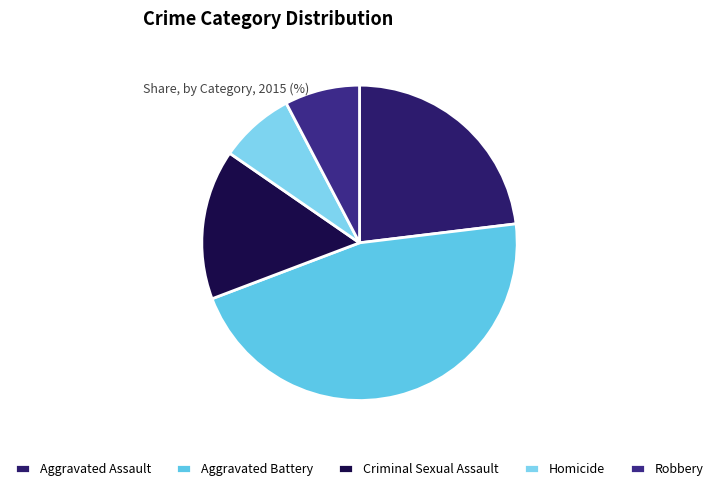

What portion of the pie excludes Robbery?

92.3%